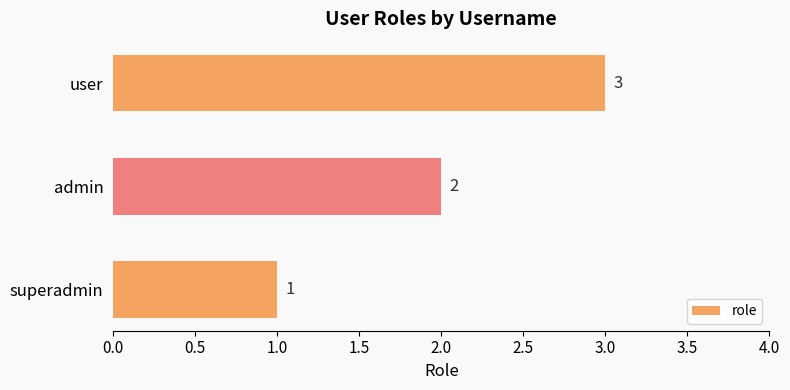

Rank the categories by value from lowest to highest.

superadmin, admin, user